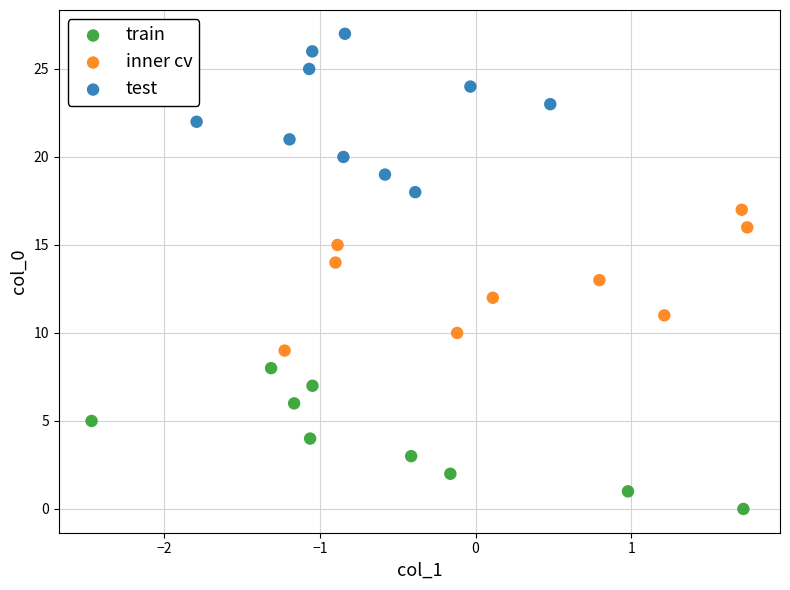

Which series contains the lowest Y value?

train